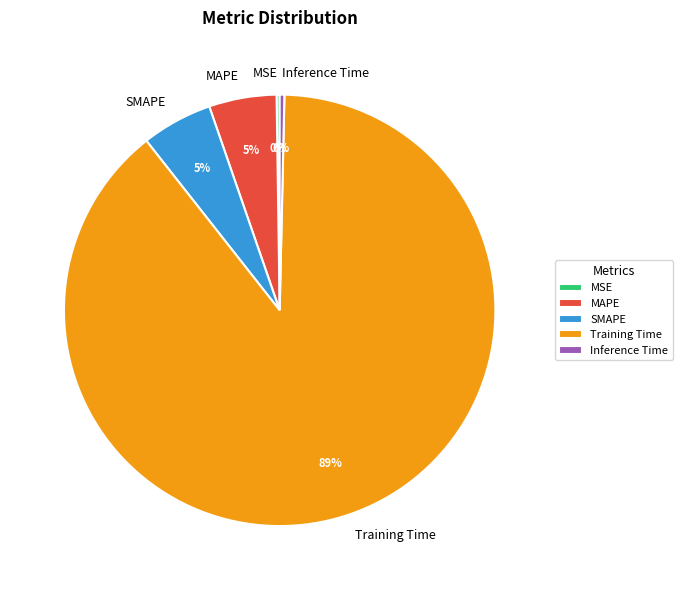

Which category has the biggest portion of the pie?

Training Time